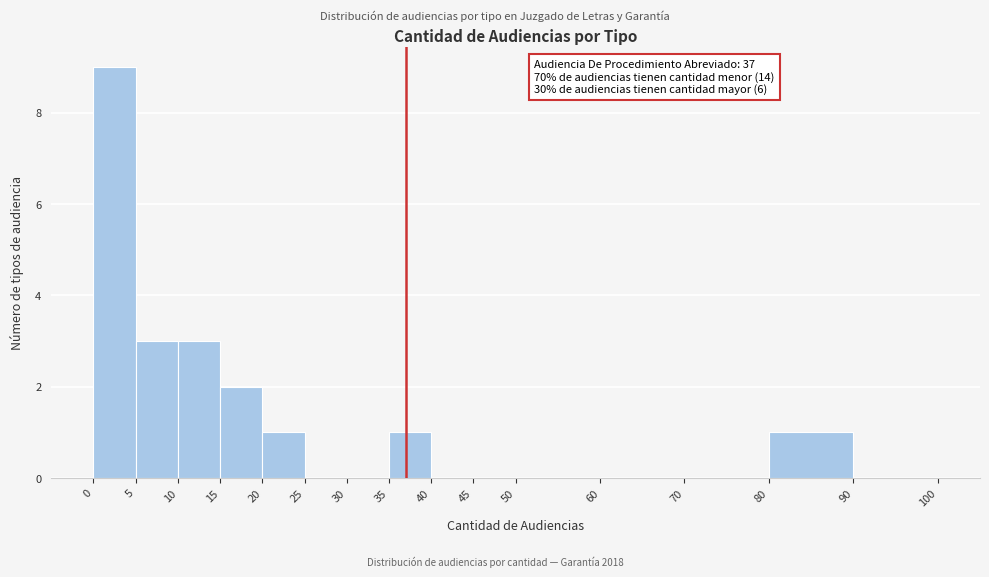

Which range on the x-axis has the tallest bar?

0 to 5